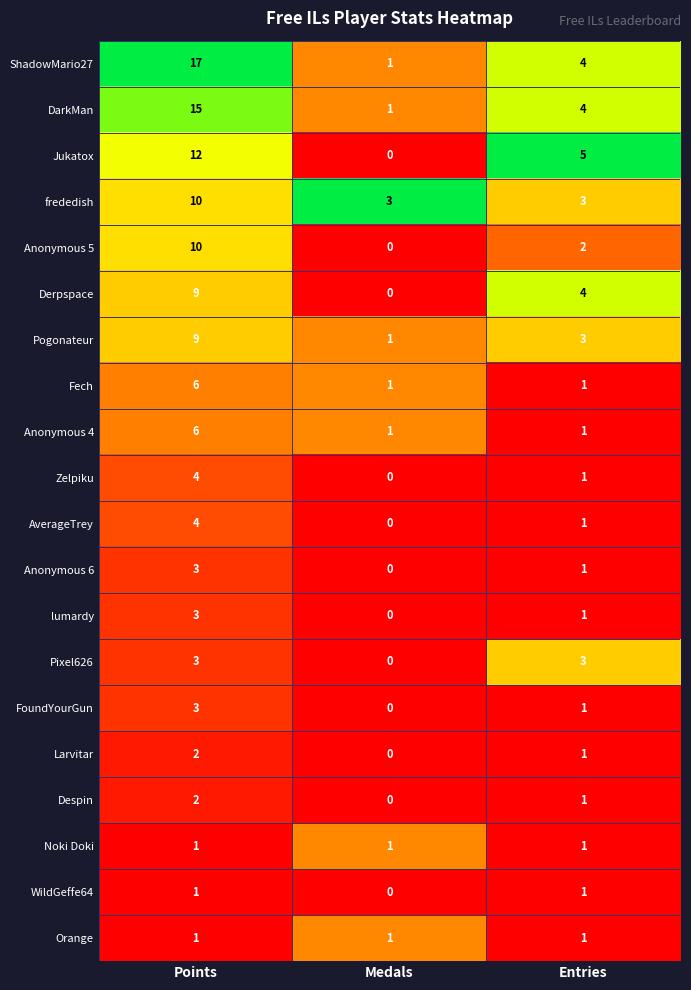

Which series has the largest range (max minus min)?

ShadowMario27